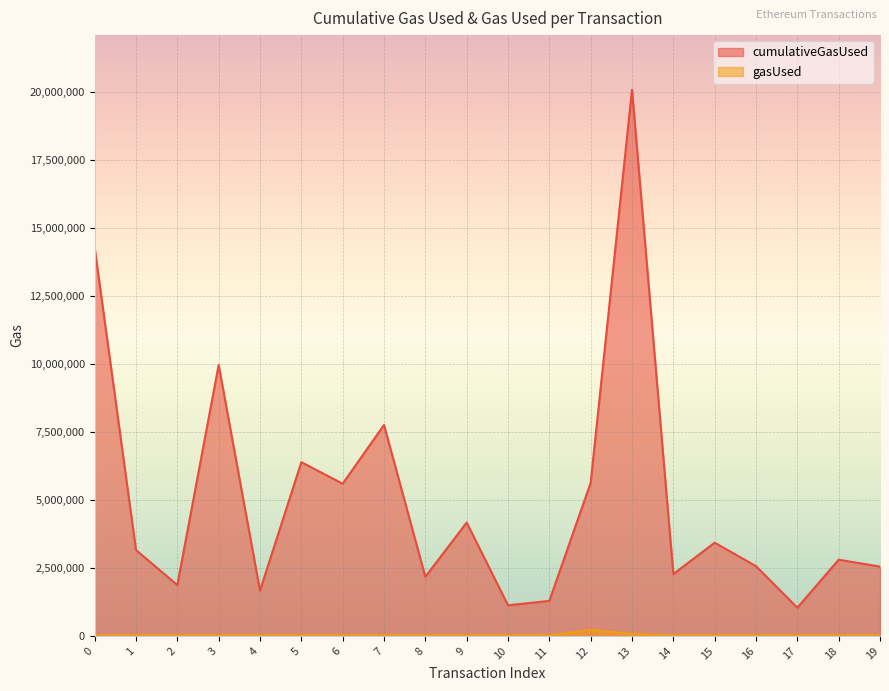

True or false: gasUsed and cumulativeGasUsed cross at least once.

False